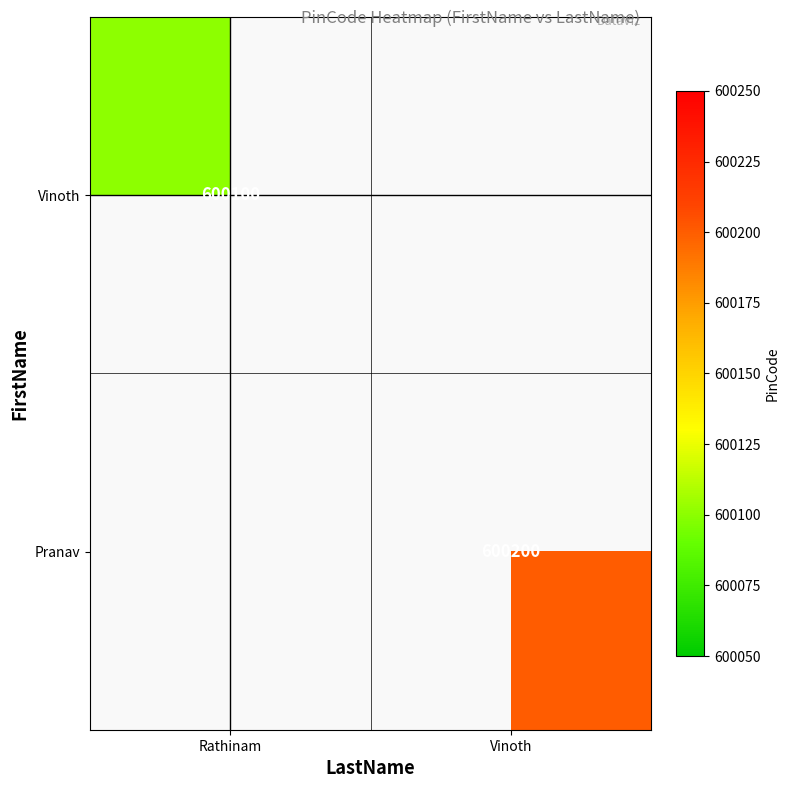

At how many categories does at least one series exceed 414717?

2